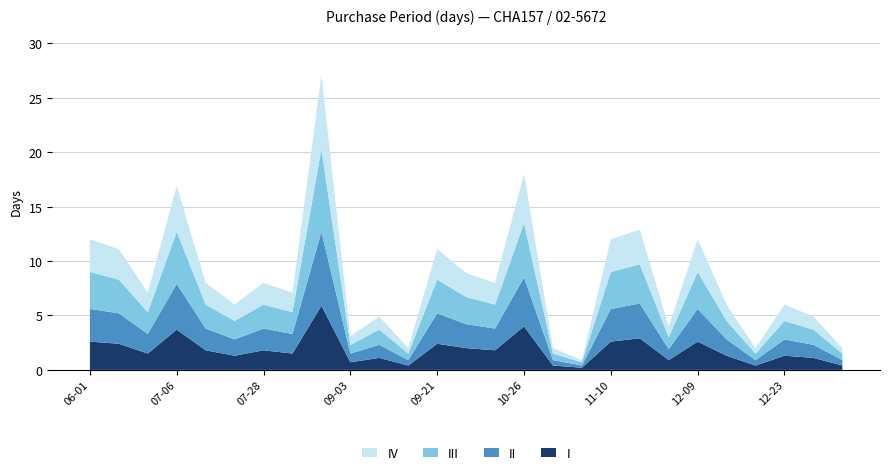

Reading left to right, transcribe all the data shown in this chart.

12	11	7	17	8	6	8	7	27	3	5	2	11	9	8	18	2	1	12	13	4	12	6	2	6	5	2